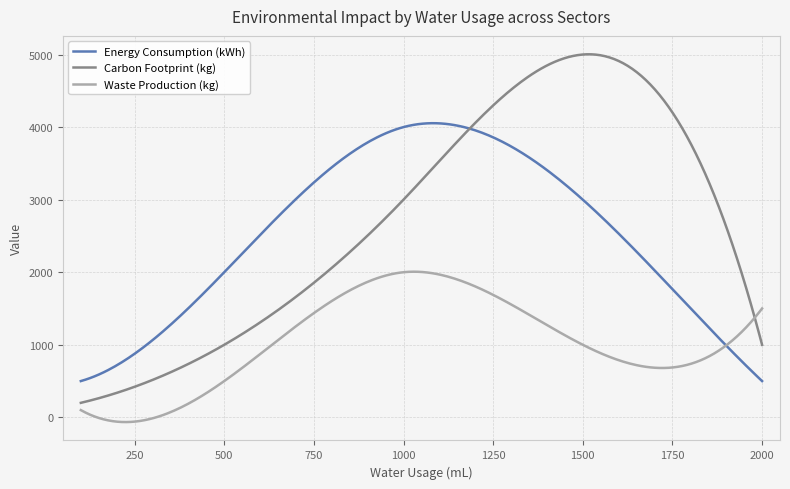

True or false: Energy Consumption (kWh) has more than 0 points higher than both neighbors.

True